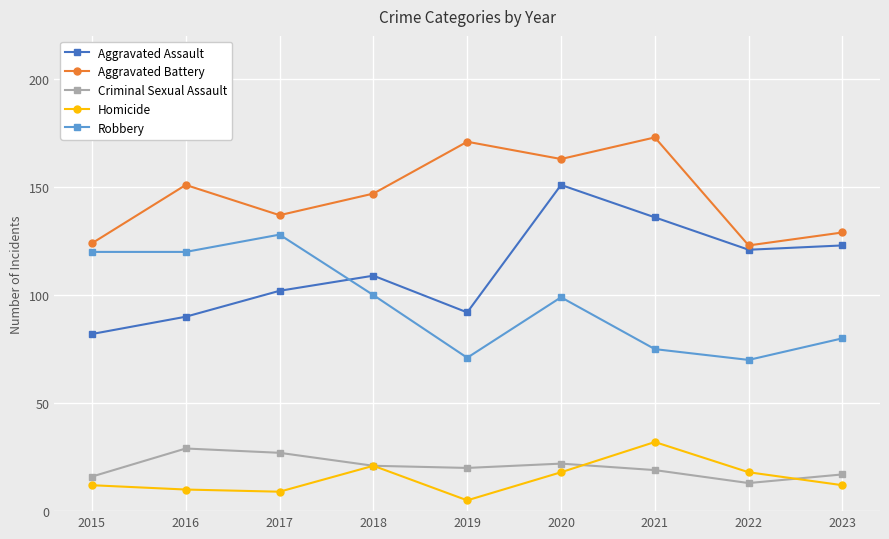

Reading left to right, what are all the values shown in this chart?

Aggravated Assault: 82	90	102	109	92	151	136	121	123
Aggravated Battery: 124	151	137	147	171	163	173	123	129
Criminal Sexual Assault: 16	29	27	21	20	22	19	13	17
Homicide: 12	10	9	21	5	18	32	18	12
Robbery: 120	120	128	100	71	99	75	70	80